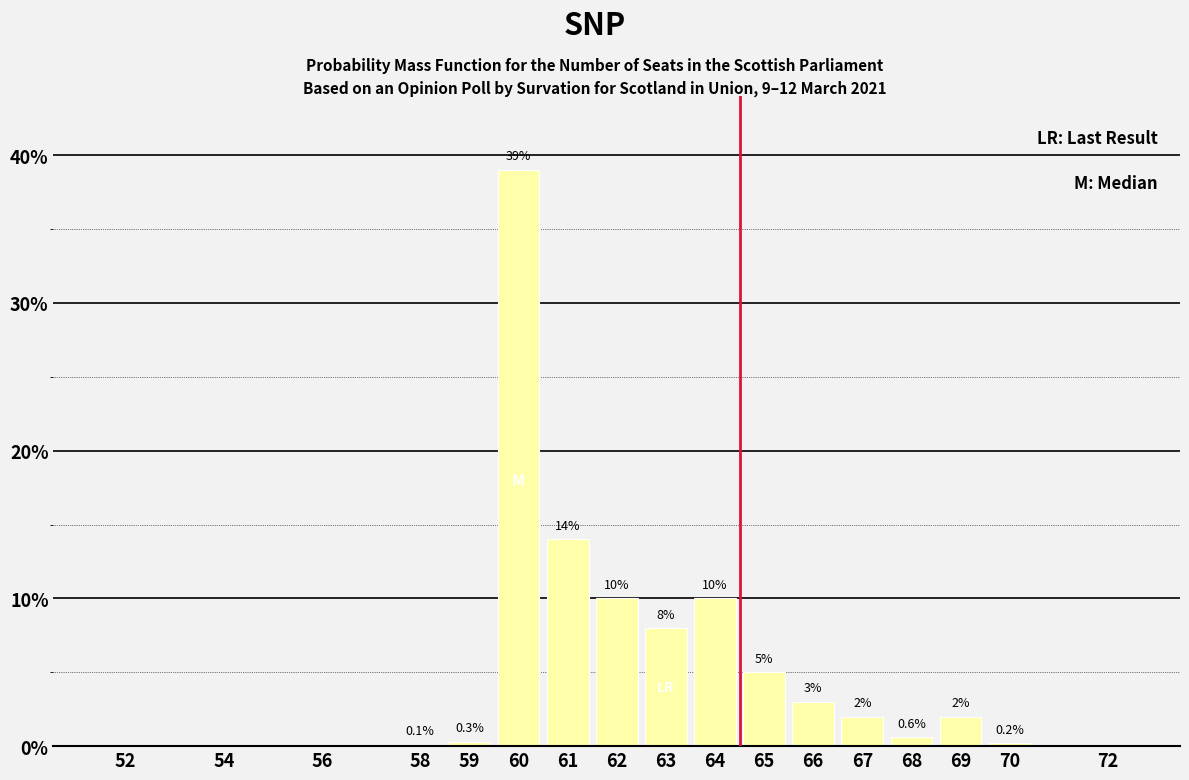

Reading right to left, transcribe all the data shown in this chart.

72=0.0	70=0.2	69=2.0	68=0.6	67=2.0	66=3.0	65=5.0	64=10.0	63=8.0	62=10.0	61=14.0	60=39.0	59=0.3	58=0.1	56=0.0	54=0.0	52=0.0